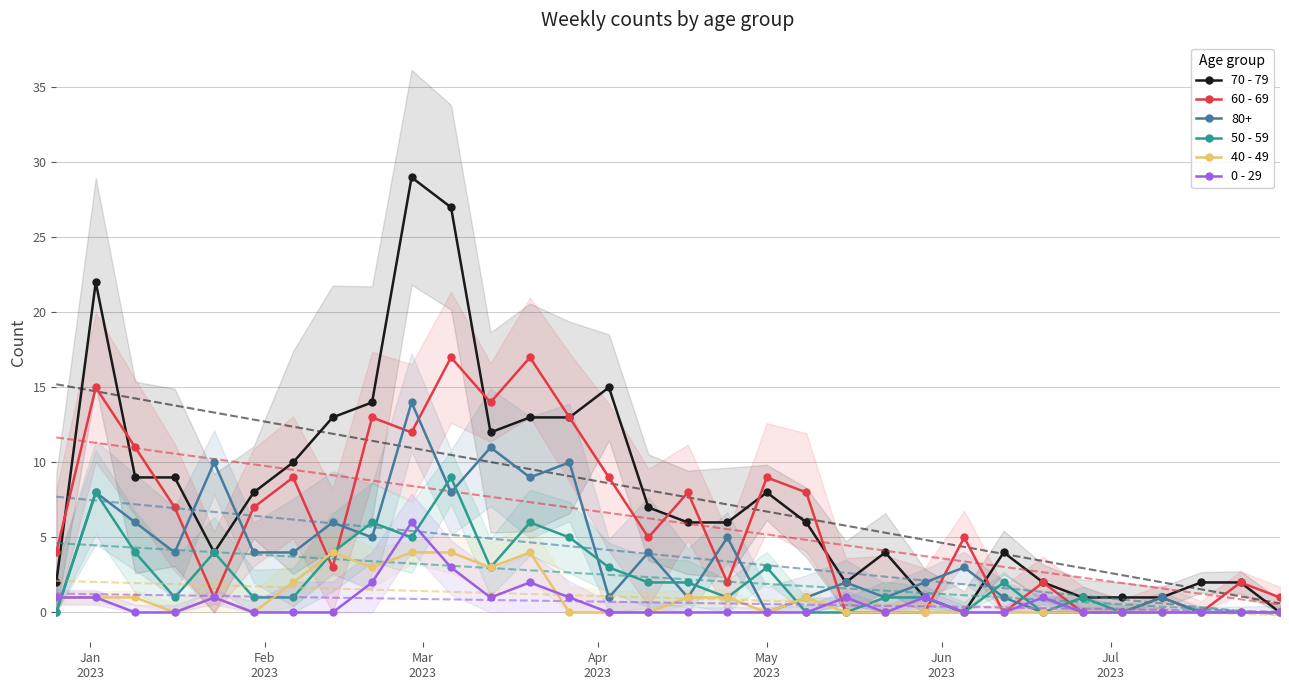

What is the value of the 70 - 79 point at the 23rd from the left?

1